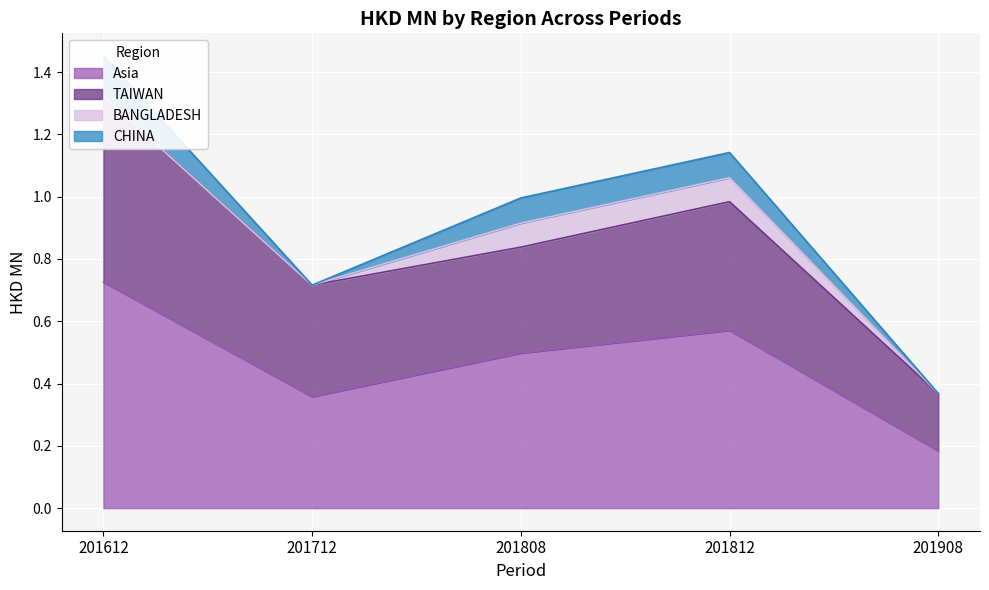

What is the value of the TAIWAN point at the 3rd from the left?

0.8